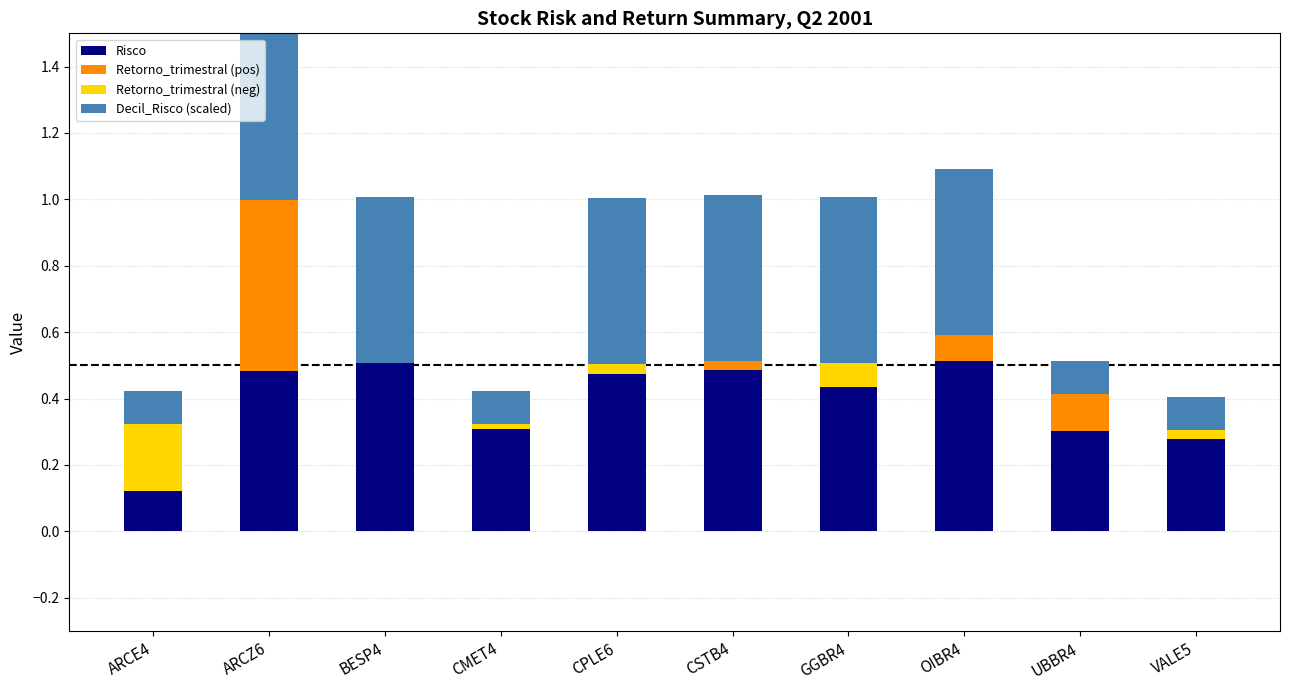

What position from the right is ARCE4?

10